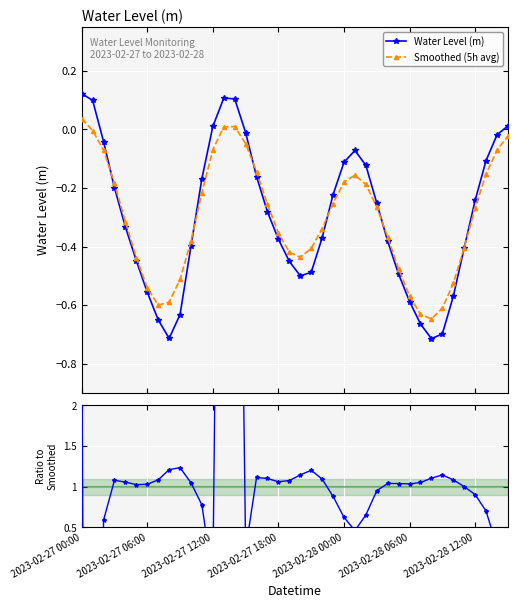

What is the sum of the Smoothed (5h avg) values at 2023-02-27 00:00 and 17?

-0.2